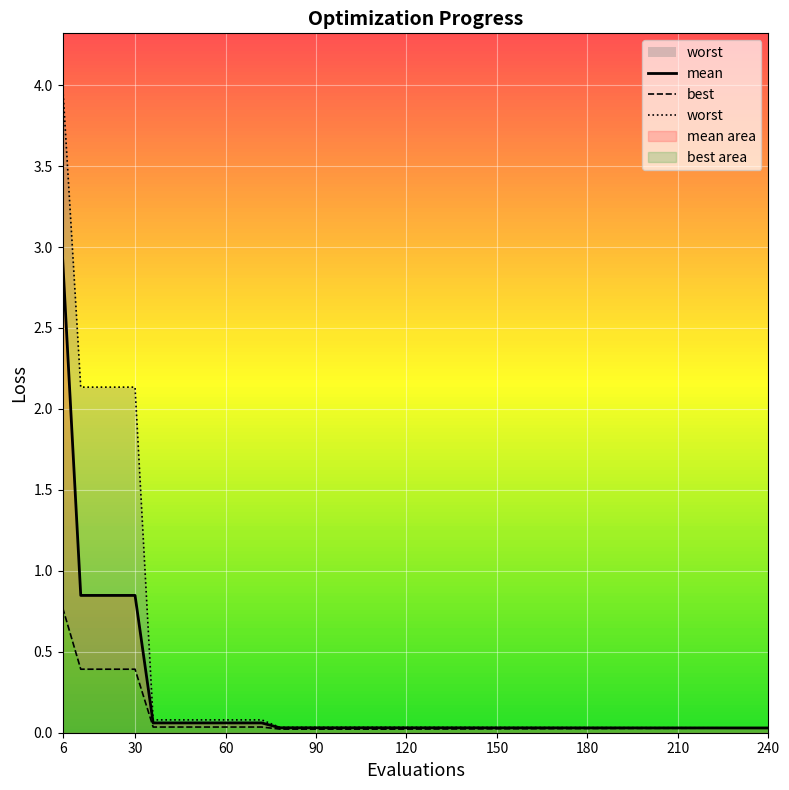

Which series has the widest spread of values?

worst